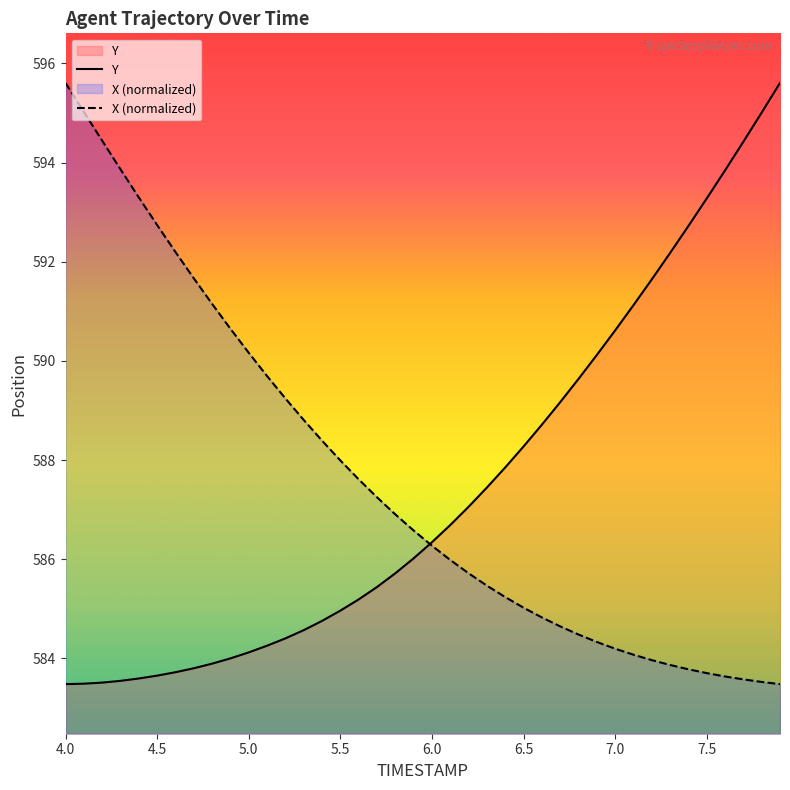

Is it true that Y equals 584.1 at 5.0?

True